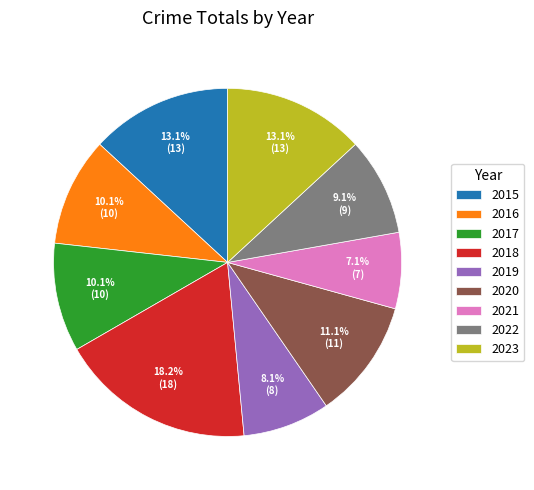

Is there any slice that represents more than half of the pie?

No